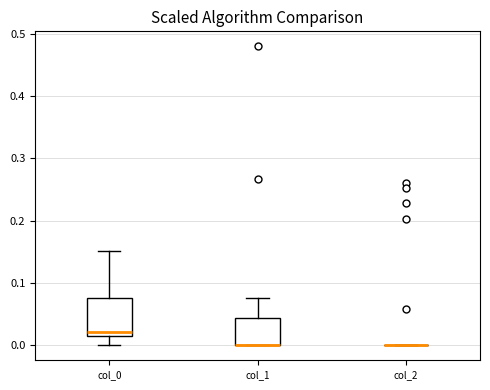

Reading left to right, read every box against the y-axis: the position of its median line, the range the box covers, and the ends of its whiskers. The values are not printed on the chart, so give them approximately, as read against the axis.

col_0: median 0.02 (just above the box's lower edge), box 0.02 to 0.08, whiskers 0.00 to 0.15
col_1: median 0.00 (drawn on the box's lower edge), box 0.00 to 0.04, whiskers 0.00 to 0.08
col_2: box collapsed to a line at 0.00, whiskers 0.00 to 0.00